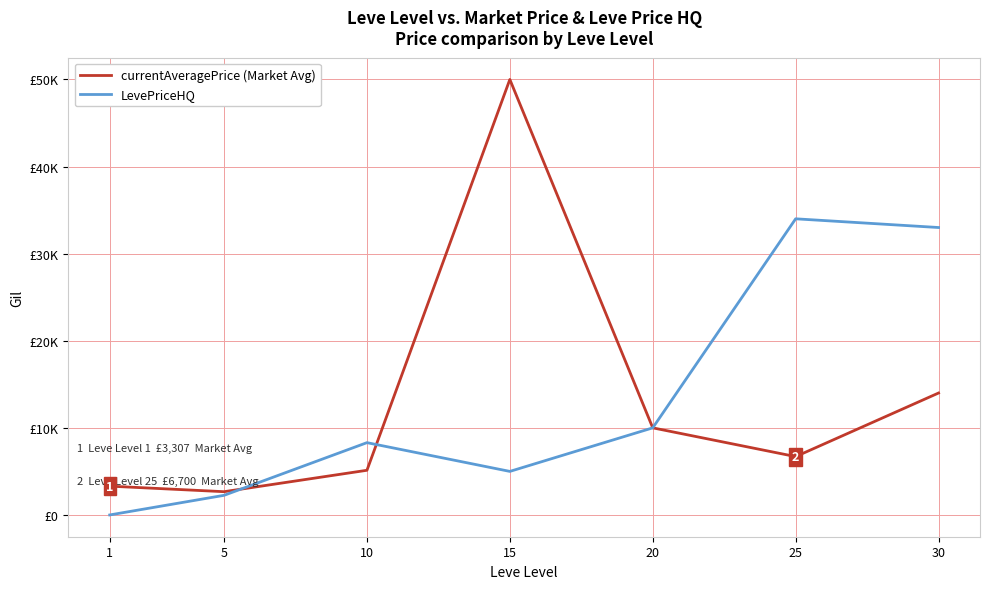

Does the chart have visible grid lines?

Yes